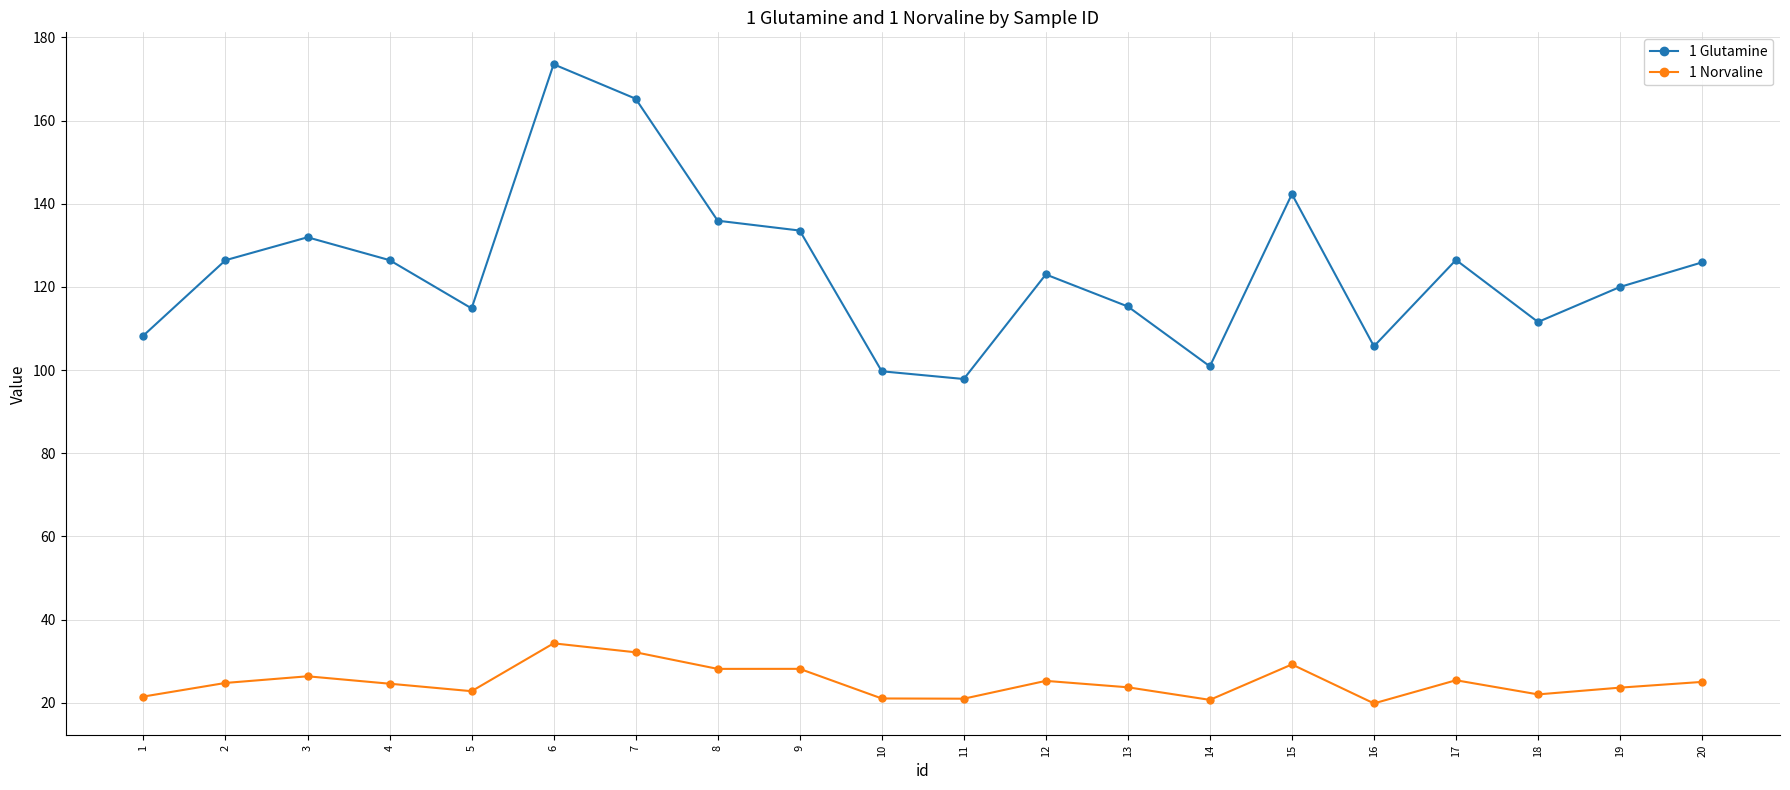

At which label does 1 Glutamine reach its peak?

6